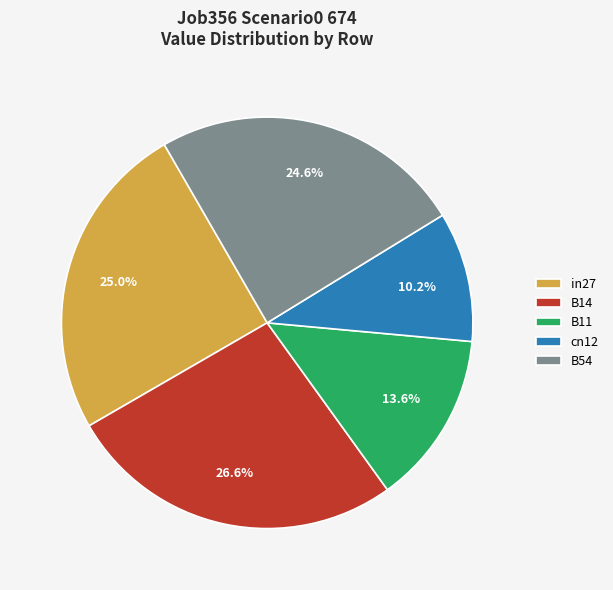

What percentage do B14 and in27 together represent?

51.6%